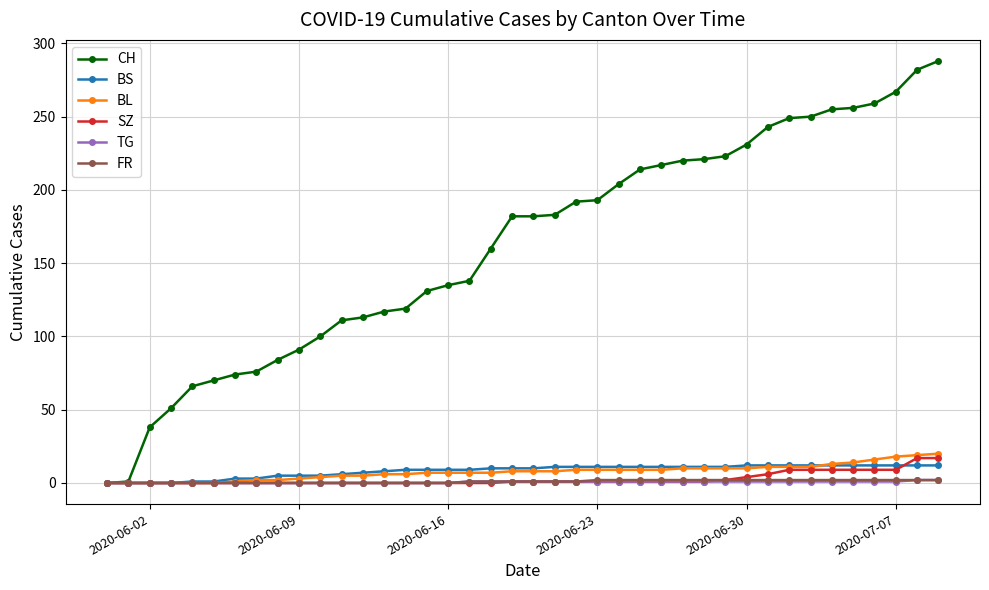

What is the greatest value displayed?

288